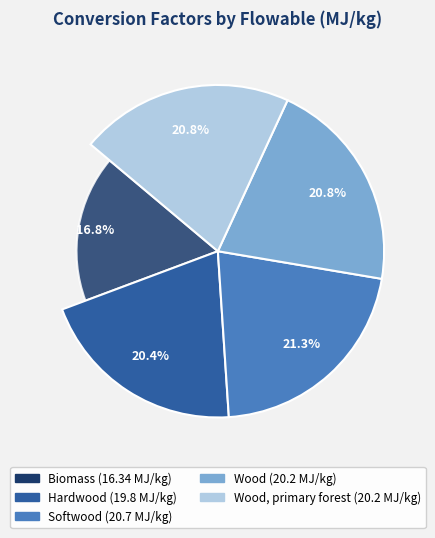

Is there any slice that represents more than half of the pie?

No